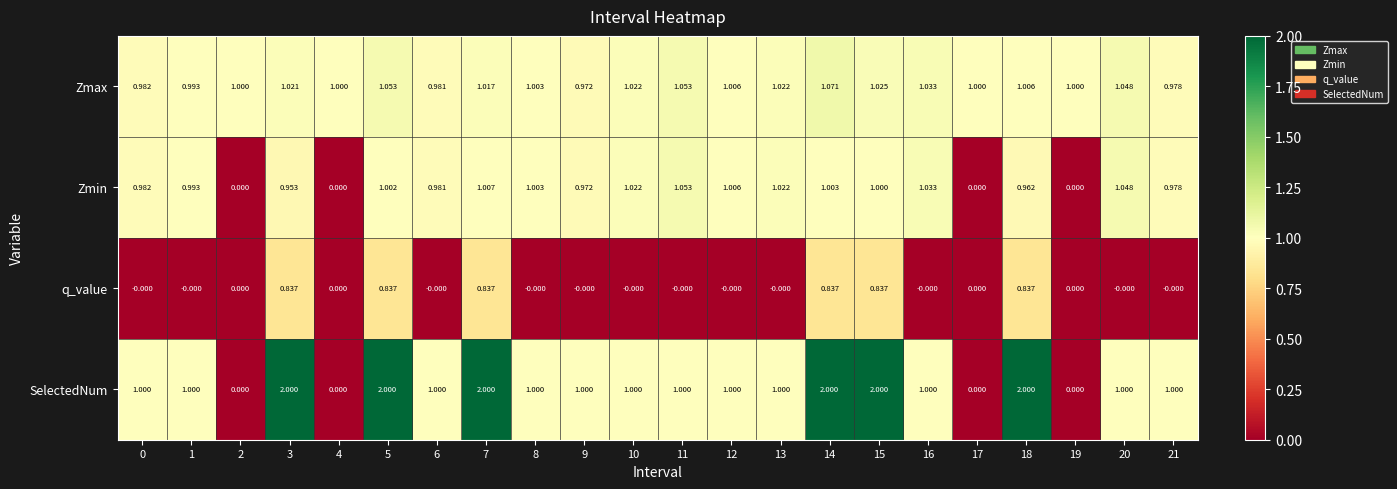

Which series changed the most between 2 and 10?

Zmin